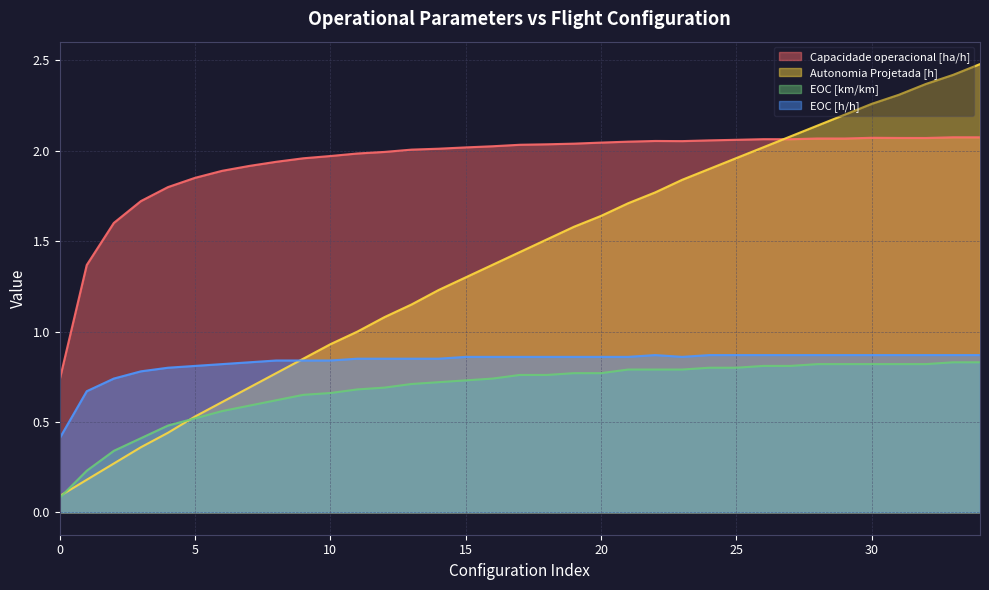

True or false: Autonomia Projetada [h] has a value of 1.5 at 9.

False